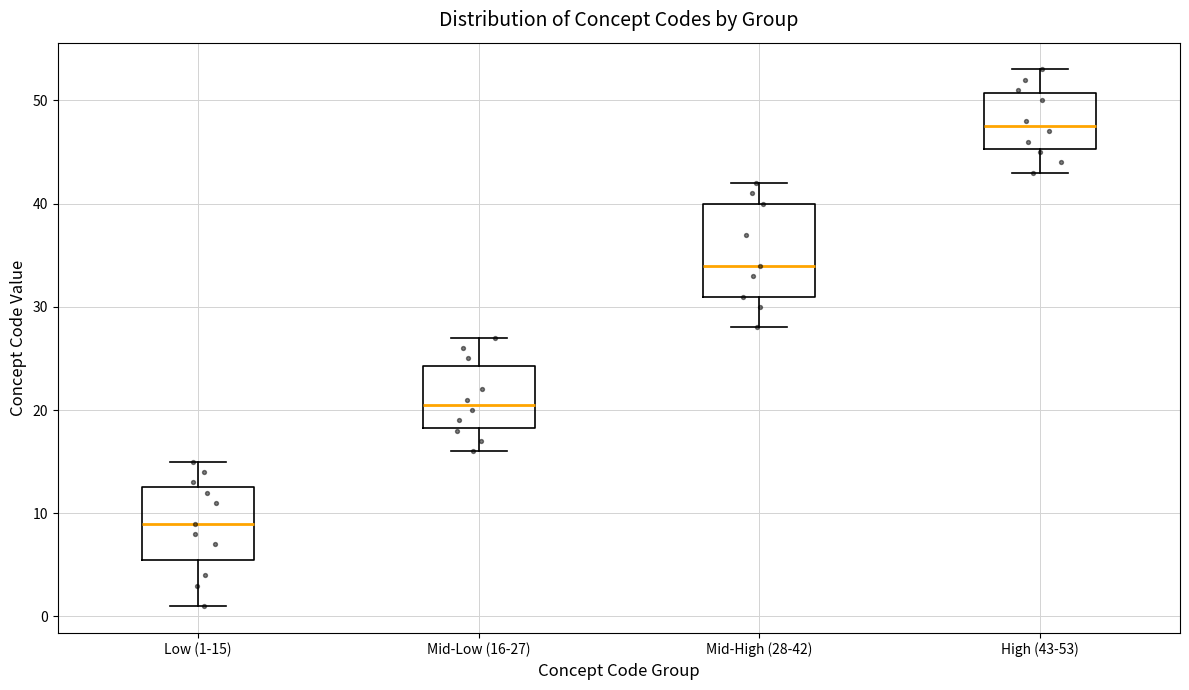

Reading left to right, read every box against the y-axis: the position of its median line, the range the box covers, and the ends of its whiskers. The values are not printed on the chart, so give them approximately, as read against the axis.

Low (1-15): median 9, box 6 to 13, whiskers 1 to 15
Mid-Low (16-27): median 21, box 18 to 24, whiskers 16 to 27
Mid-High (28-42): median 34, box 31 to 40, whiskers 28 to 42
High (43-53): median 48, box 45 to 51, whiskers 43 to 53